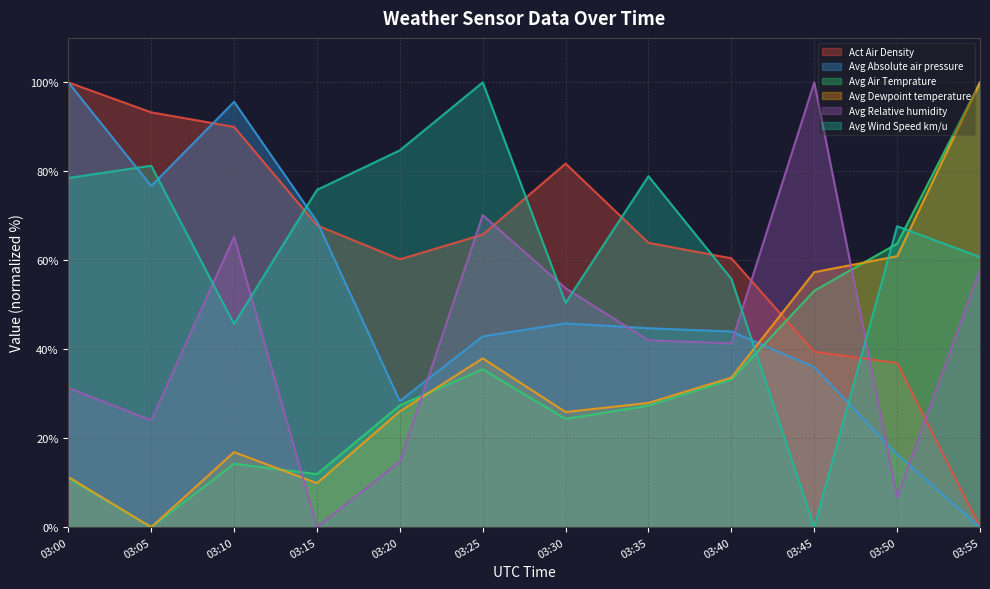

At how many categories does at least one series exceed 23?

12